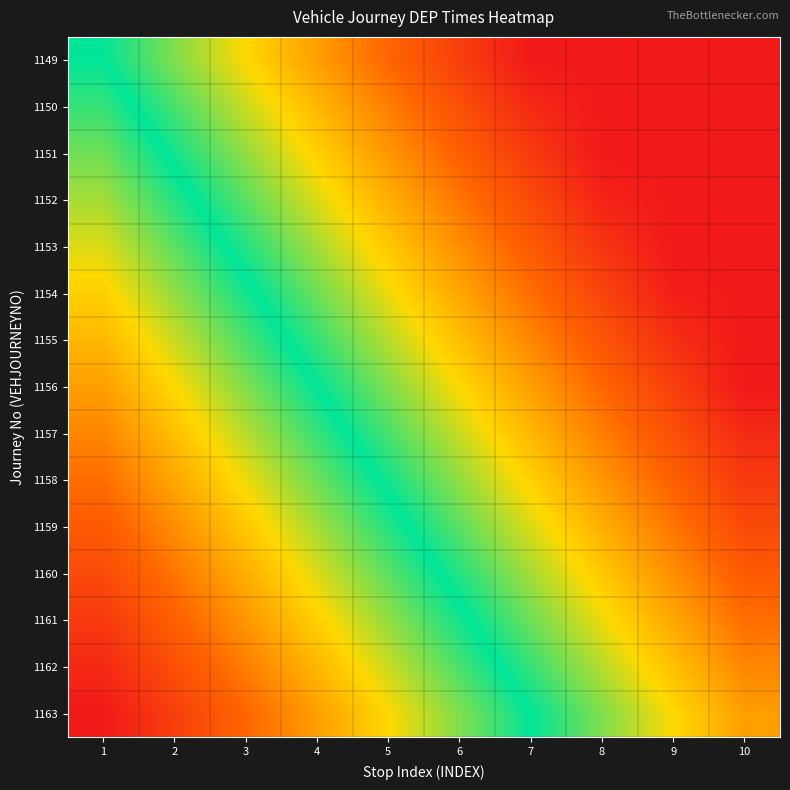

What is the difference between the highest and lowest values at 4?

0.5